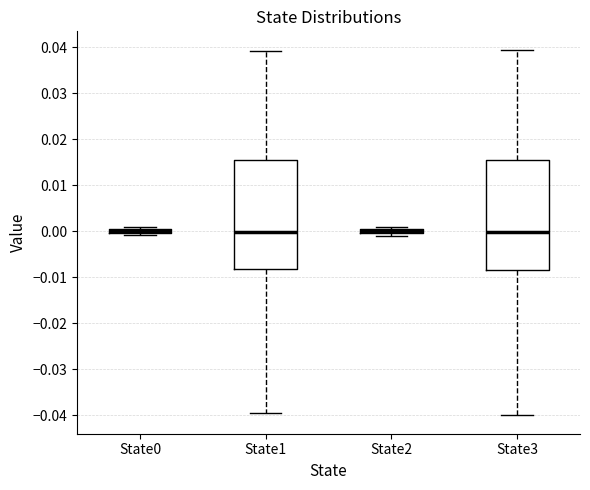

Where is the upper edge of the box for State0 on the y-axis? The values are not printed on the chart, so give them approximately, as read against the axis.

0.001